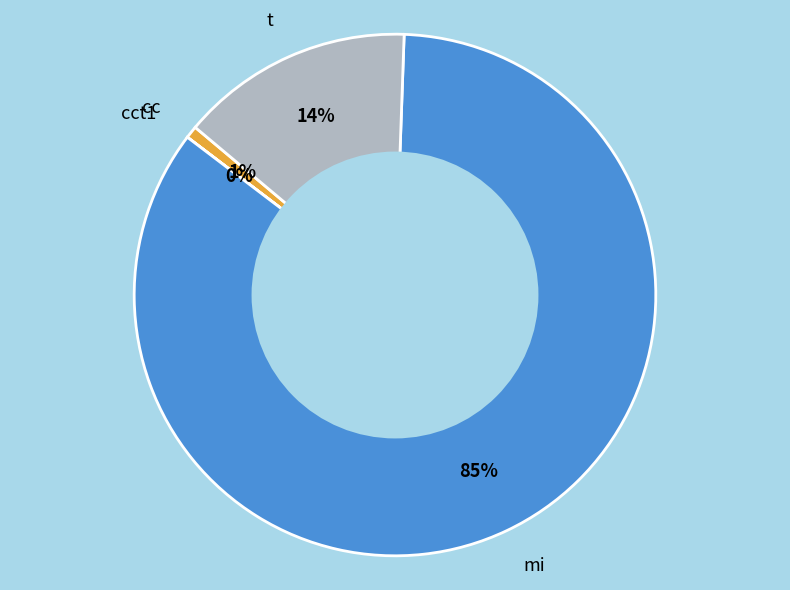

Is there any slice that represents more than half of the pie?

Yes